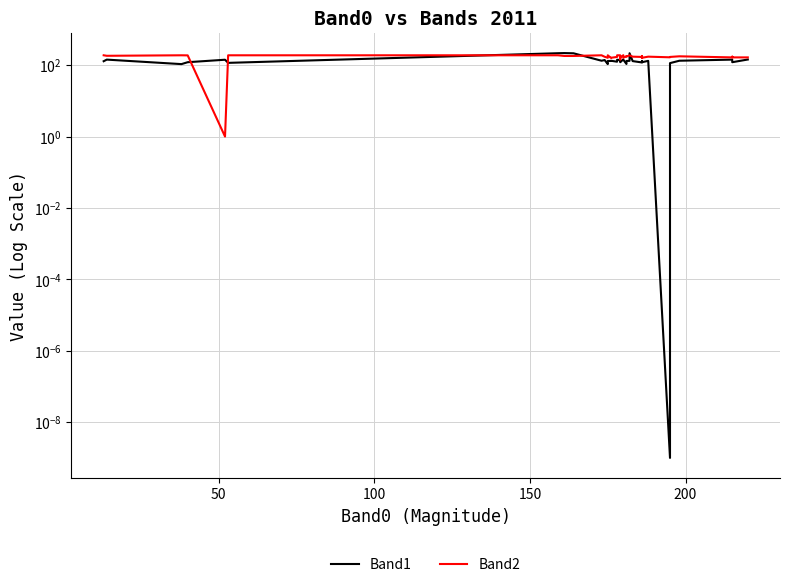

How many lines are shown in the chart?

2